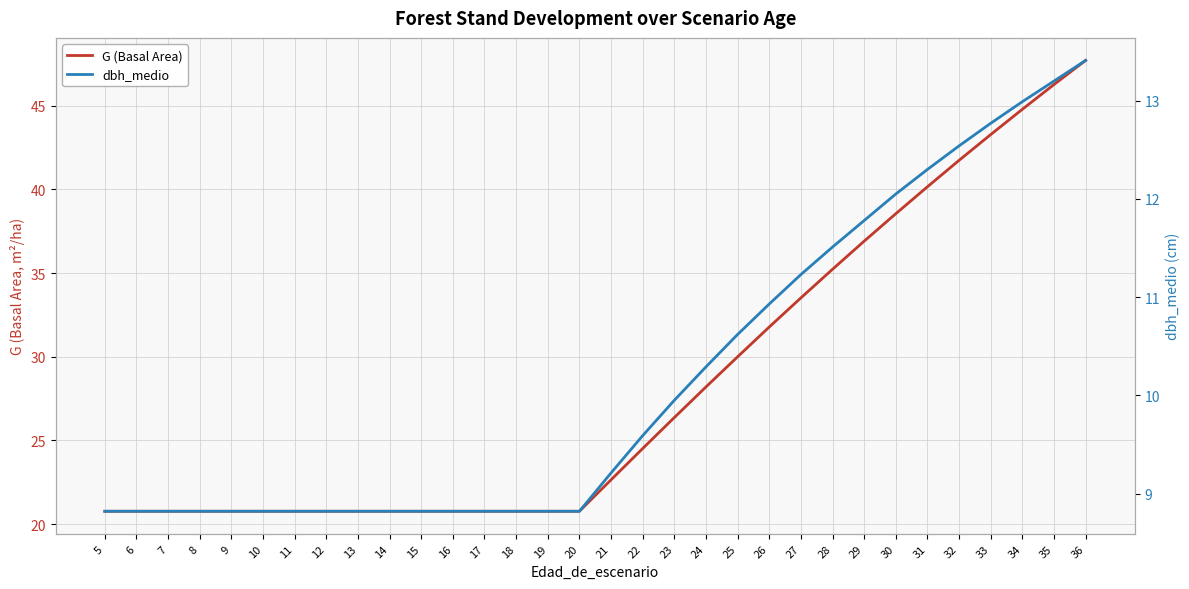

Reading right to left, list all the values displayed in this chart.

G (Basal Area): 36=47.7	35=46.3	34=44.8	33=43.3	32=41.7	31=40.2	30=38.5	29=36.9	28=35.2	27=33.5	26=31.8	25=30.0	24=28.2	23=26.4	22=24.5	21=22.6	20=20.8	19=20.8	18=20.8	17=20.8	16=20.8	15=20.8	14=20.8	13=20.8	12=20.8	11=20.8	10=20.8	9=20.8	8=20.8	7=20.8	6=20.8	5=20.8
dbh_medio: 36=13.4	35=13.2	34=13.0	33=12.8	32=12.5	31=12.3	30=12.1	29=11.8	28=11.5	27=11.2	26=10.9	25=10.6	24=10.3	23=9.9	22=9.6	21=9.2	20=8.8	19=8.8	18=8.8	17=8.8	16=8.8	15=8.8	14=8.8	13=8.8	12=8.8	11=8.8	10=8.8	9=8.8	8=8.8	7=8.8	6=8.8	5=8.8